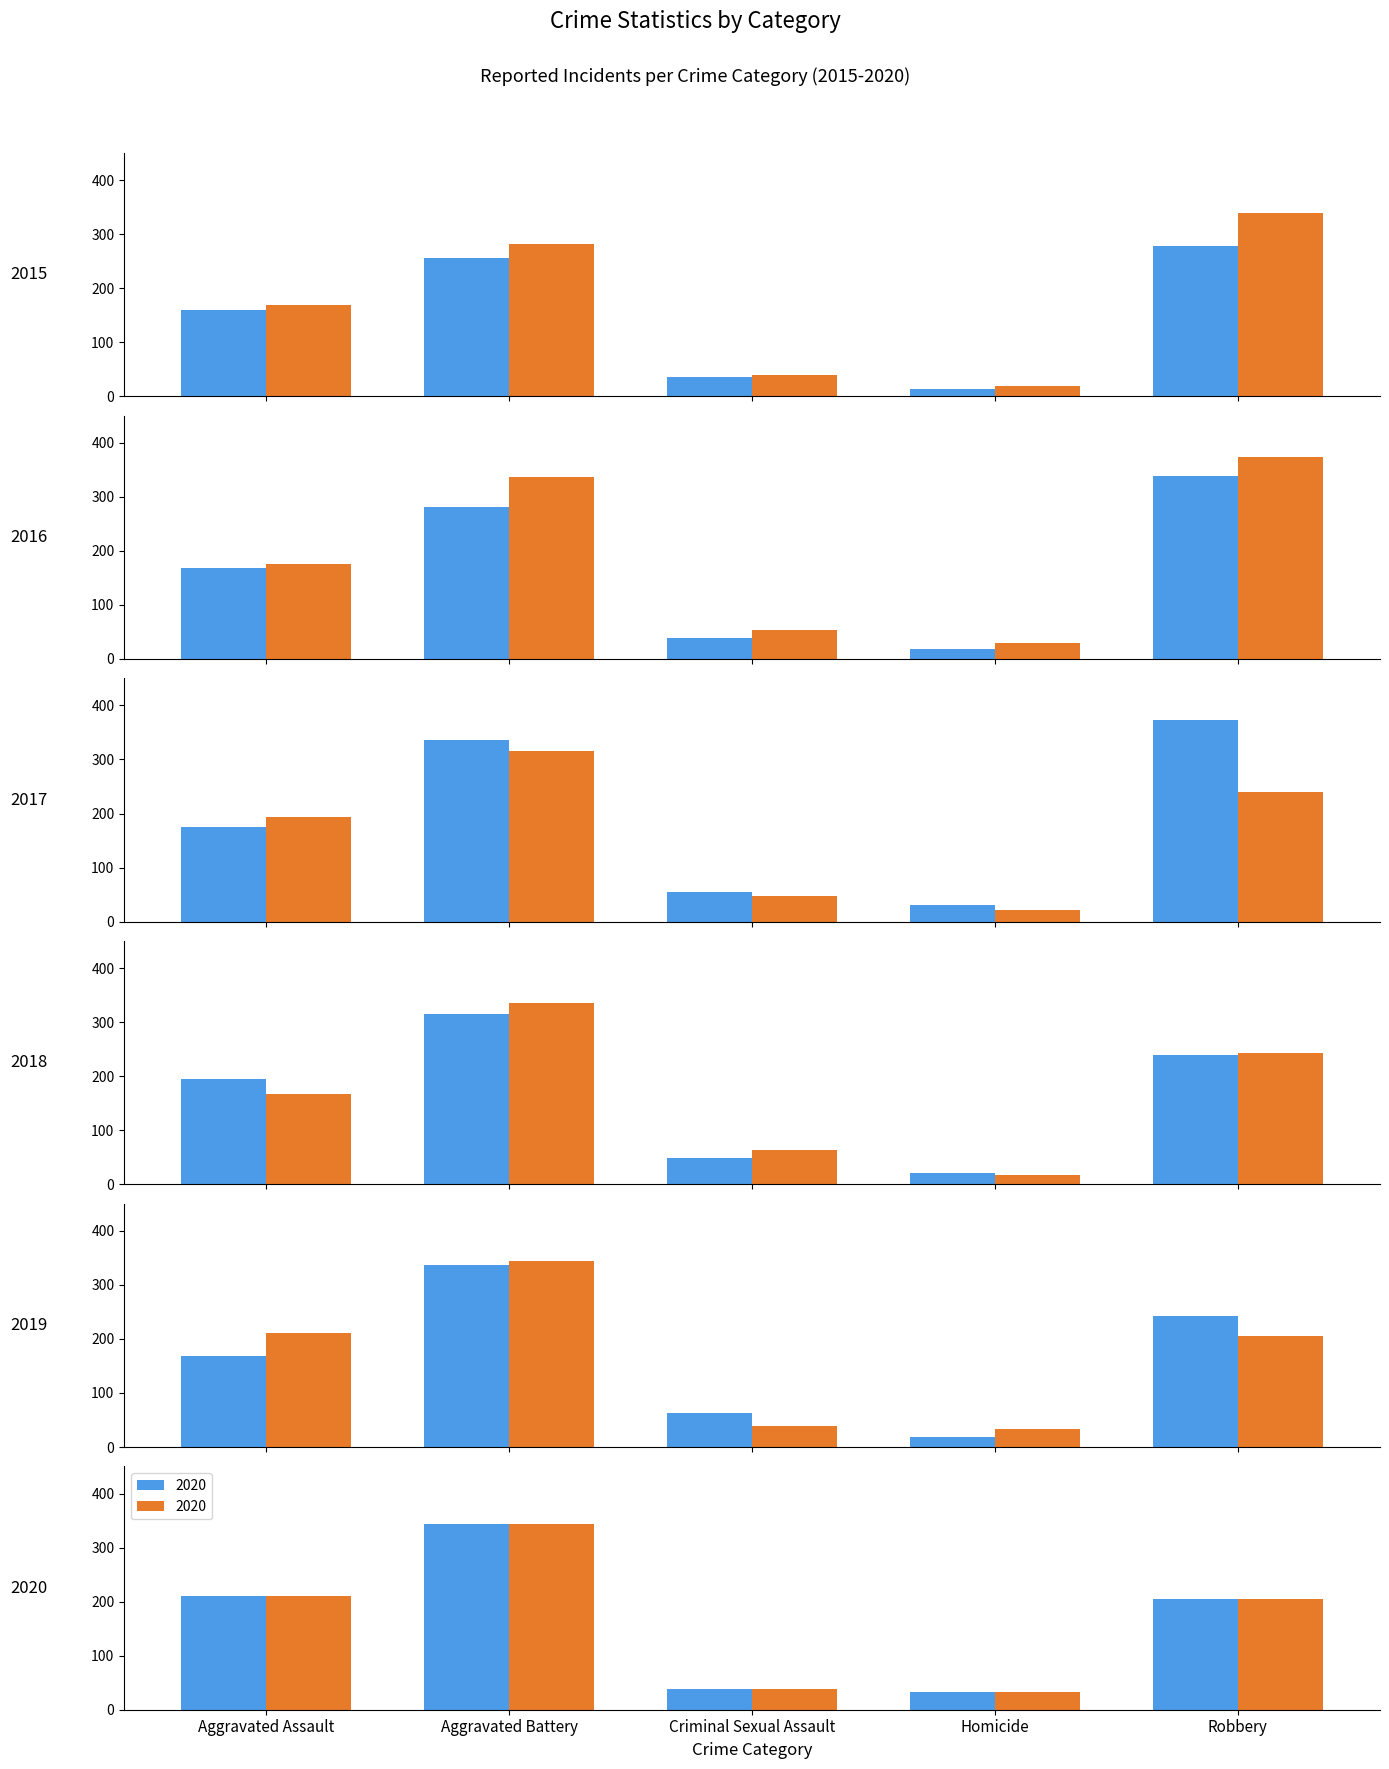

Is it true that 2017 equals 54 at Criminal Sexual Assault?

True